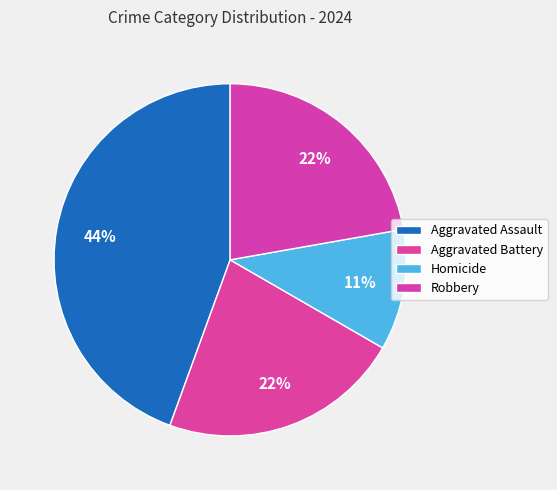

To the nearest percent, what is the combined percentage of Homicide and Aggravated Assault?

56%